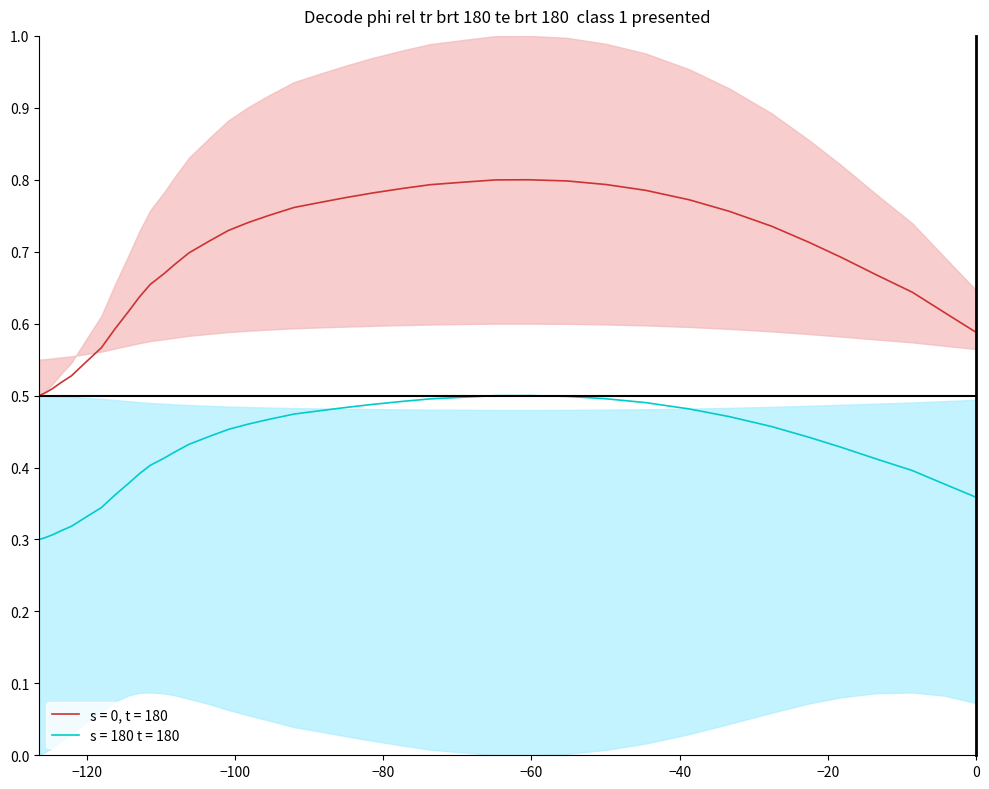

The chart shows a value of 0.3 at 14. True or false?

False